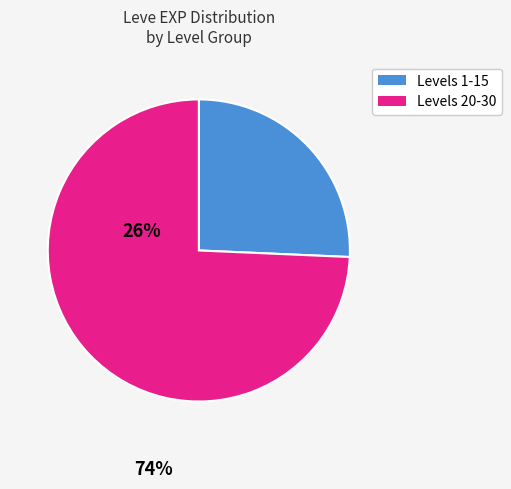

Count the number of slices in the pie.

2